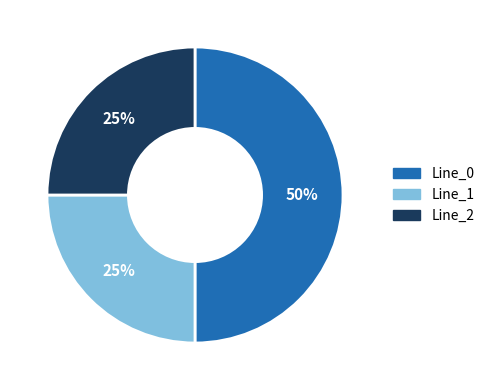

How many slices are in this pie chart?

3